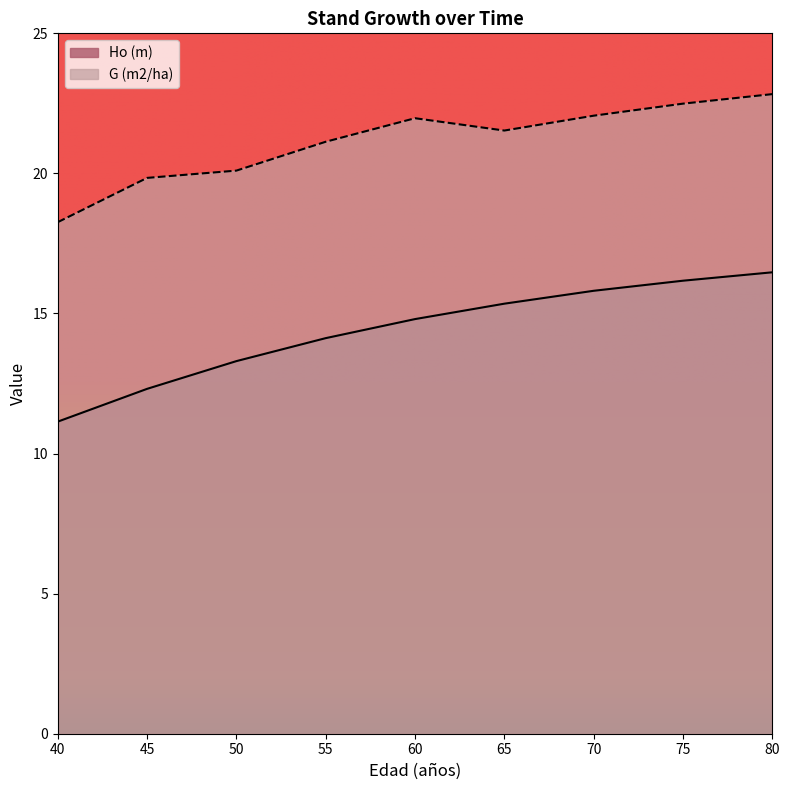

True or false: G (m2/ha) and Ho (m) intersect in this chart.

False